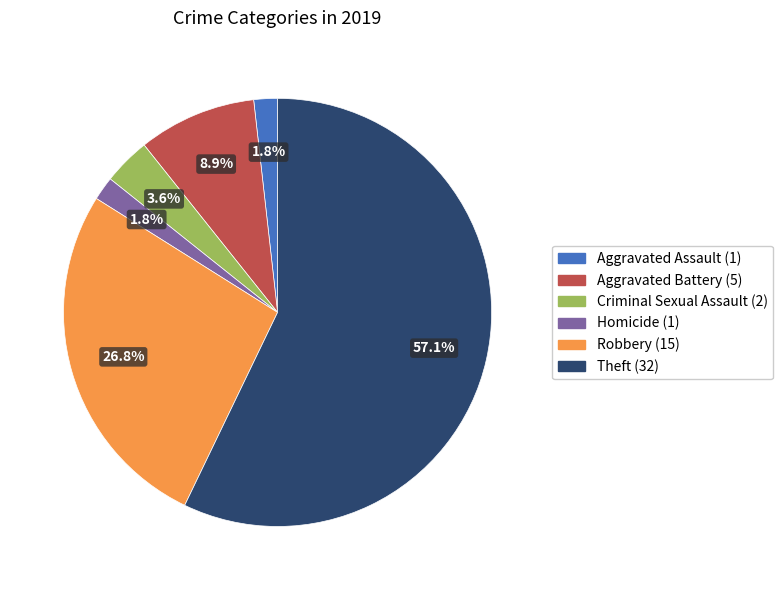

Is there a majority slice in this chart?

Yes